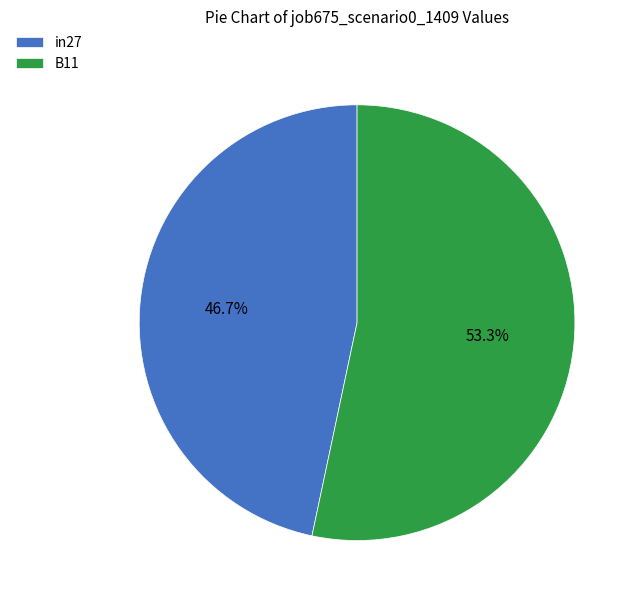

Which slice is the largest?

B11